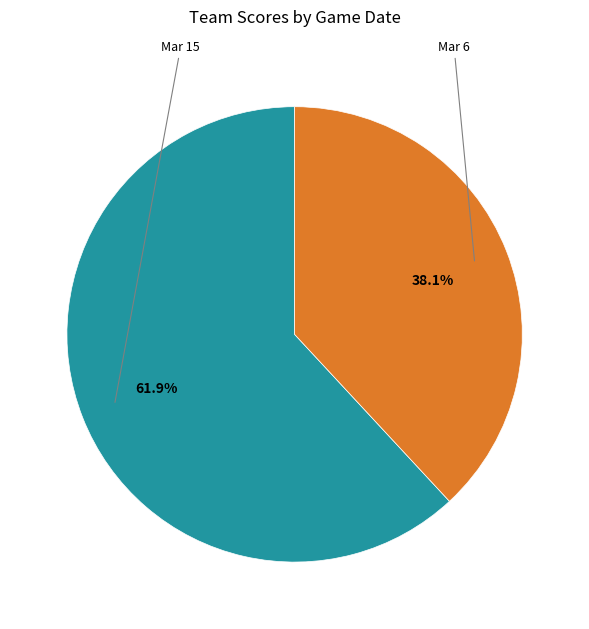

Is there any slice that represents more than half of the pie?

Yes